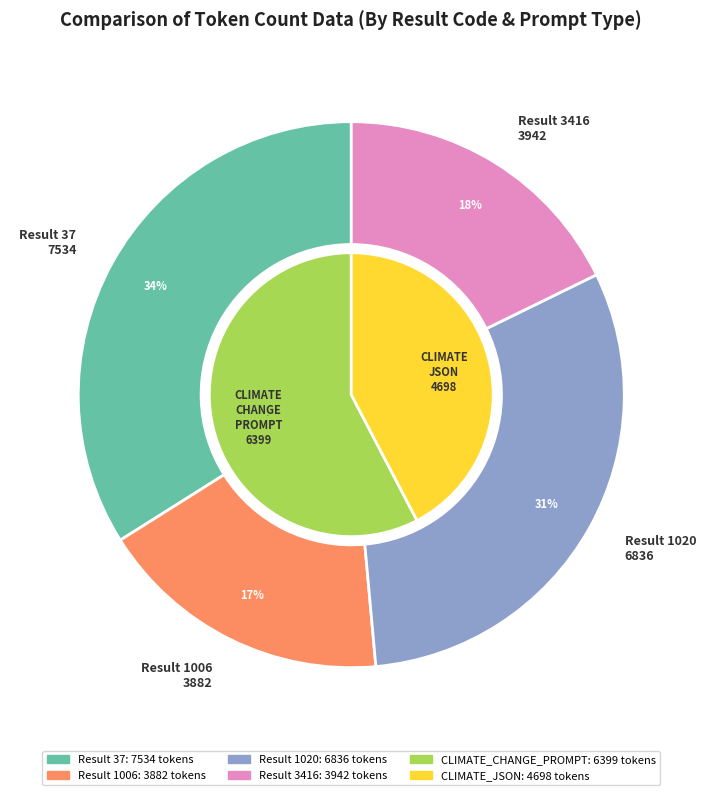

The 37 slice represents 23% of the pie. True or false?

False